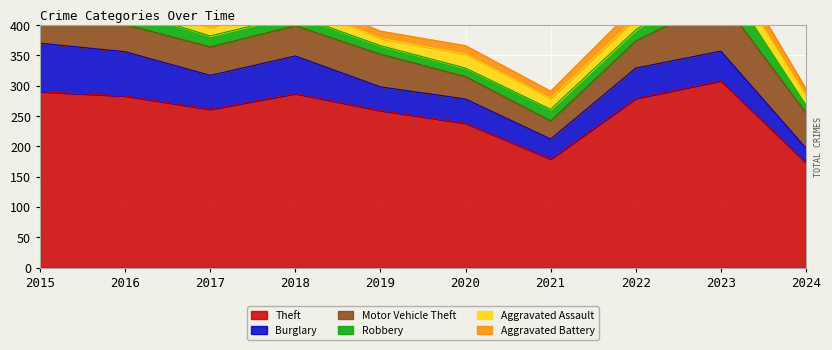

True or false: Aggravated Assault and Motor Vehicle Theft cross at least once.

False